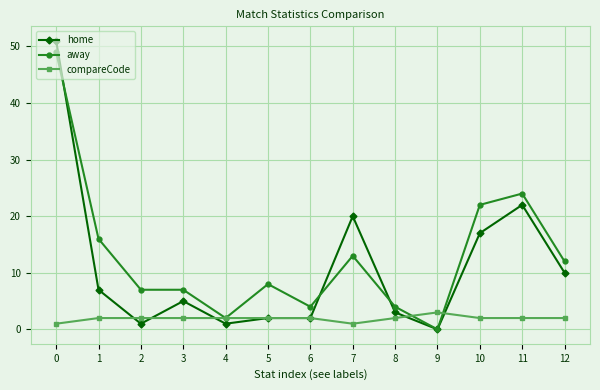

What is the difference between the home values at 9 and 5?

2